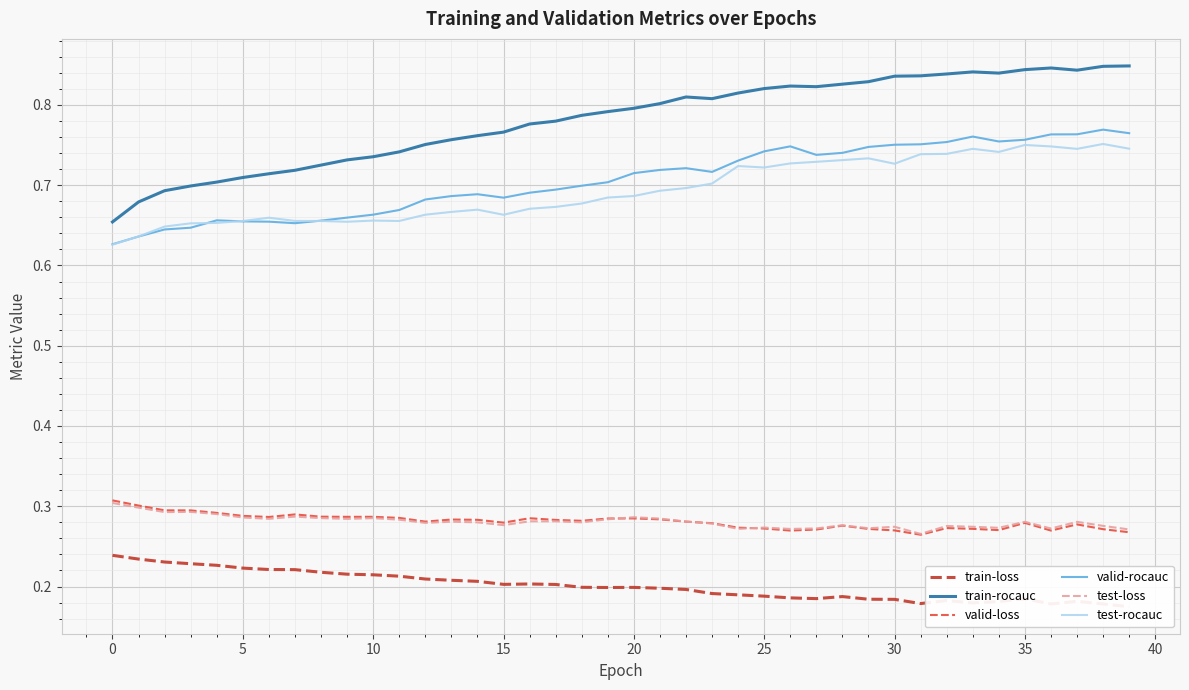

How many interior local valleys does the test-loss series have?

12